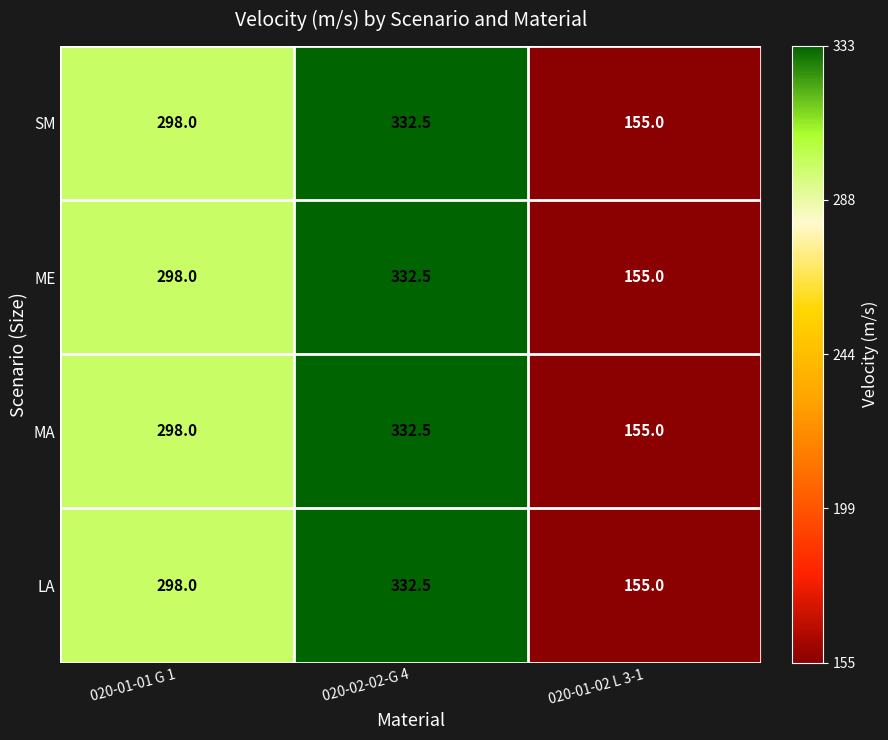

At which label is MA closest to 243?

020-01-01 G 1